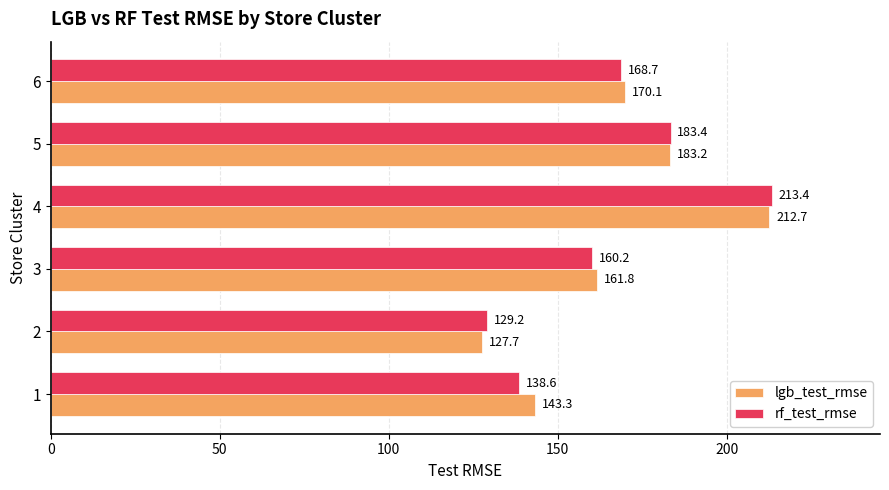

Which series has the widest spread of values?

lgb_test_rmse